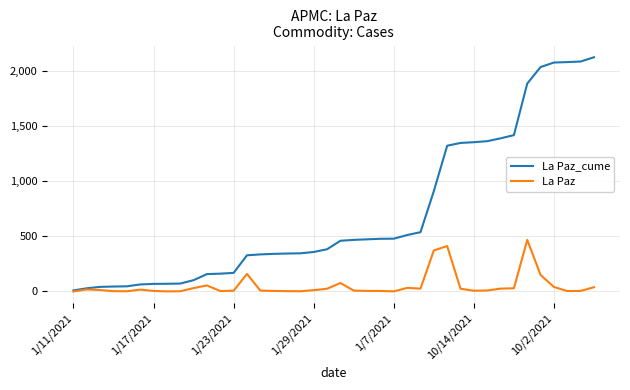

Which series has the widest spread of values?

La Paz_cume